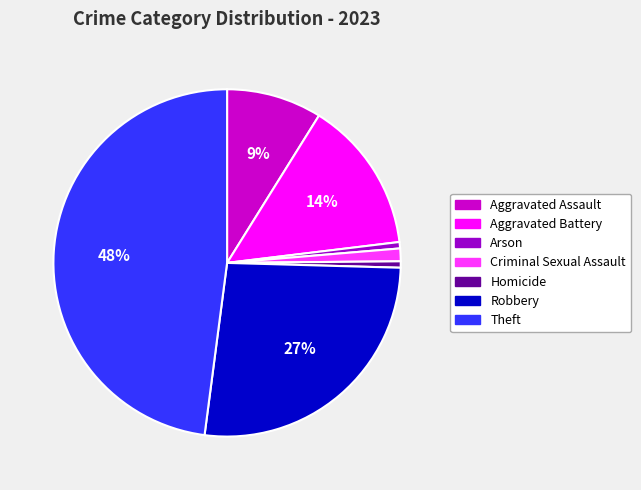

How many segments does this pie chart have?

7